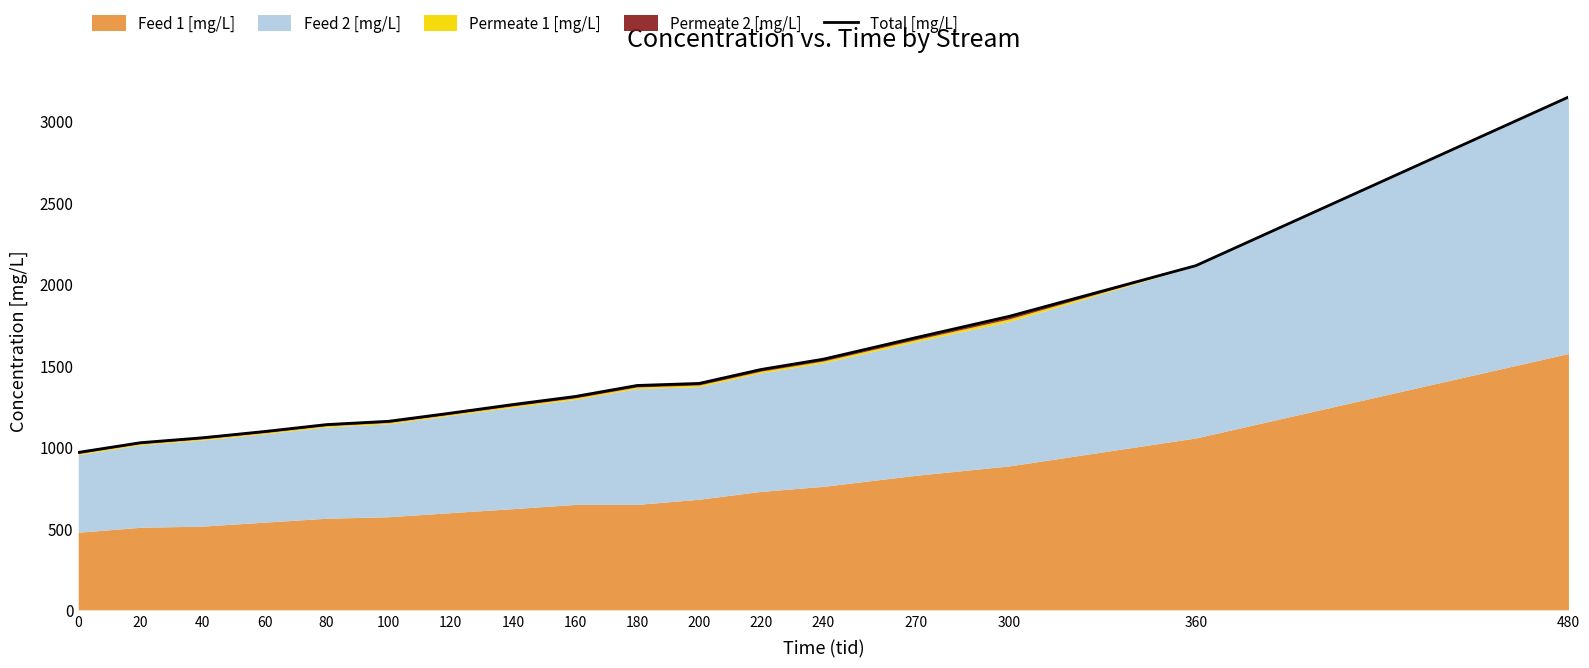

Rank the categories by value from highest to lowest.

480, 360, 300, 270, 240, 220, 200, 180, 160, 140, 120, 100, 80, 60, 40, 20, 0